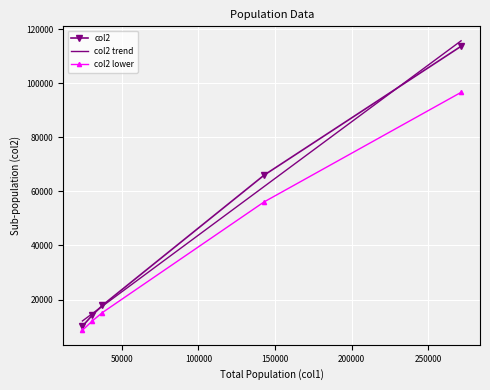

Between 143011 and 24303, which is larger?

143011